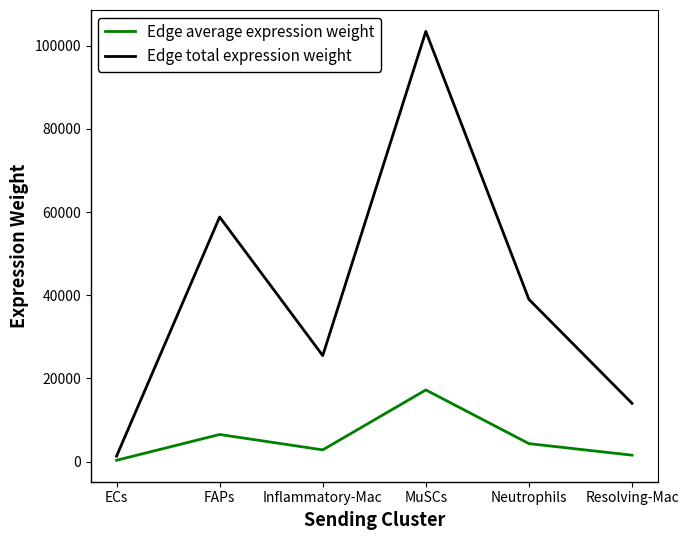

What is the highest value of the Edge total expression weight series?

103444.1